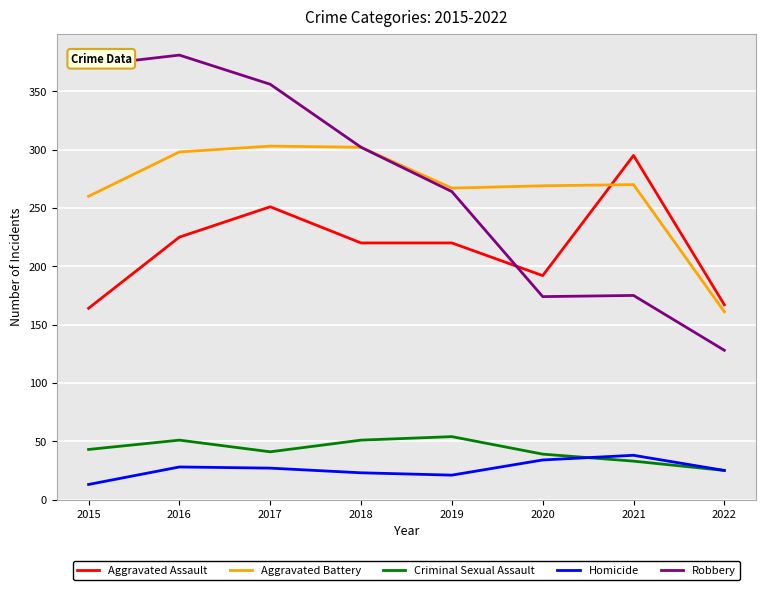

What is the difference between the highest and lowest values at 2015?

359